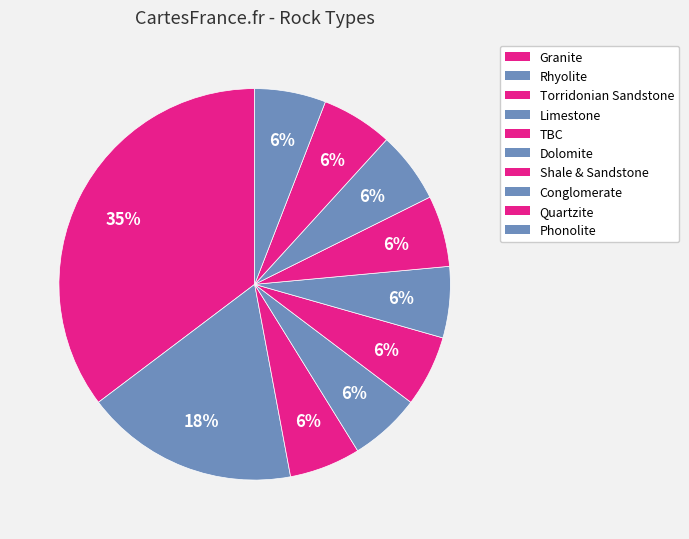

Is it true that Torridonian Sandstone is 6% of the pie?

True